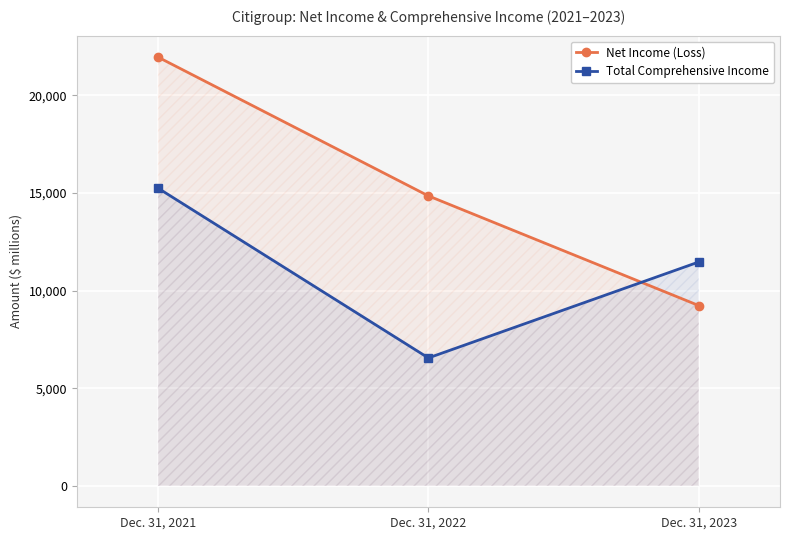

How many data points does each series have?

3